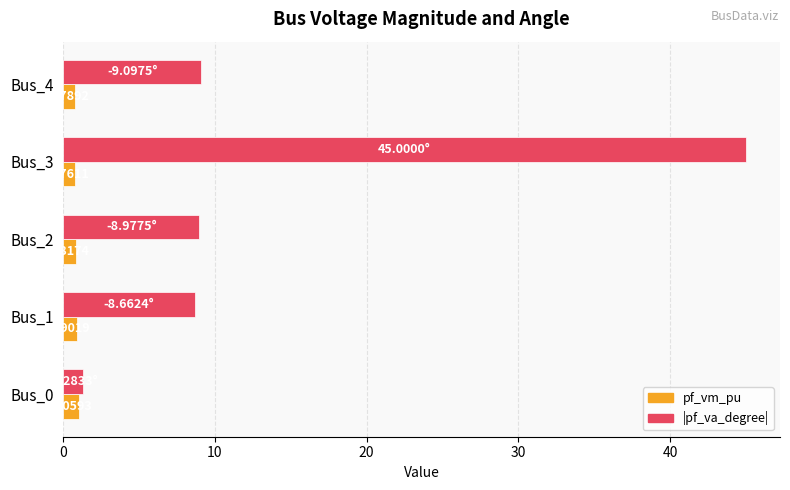

What are all the series names shown in the legend?

pf_vm_pu, |pf_va_degree|